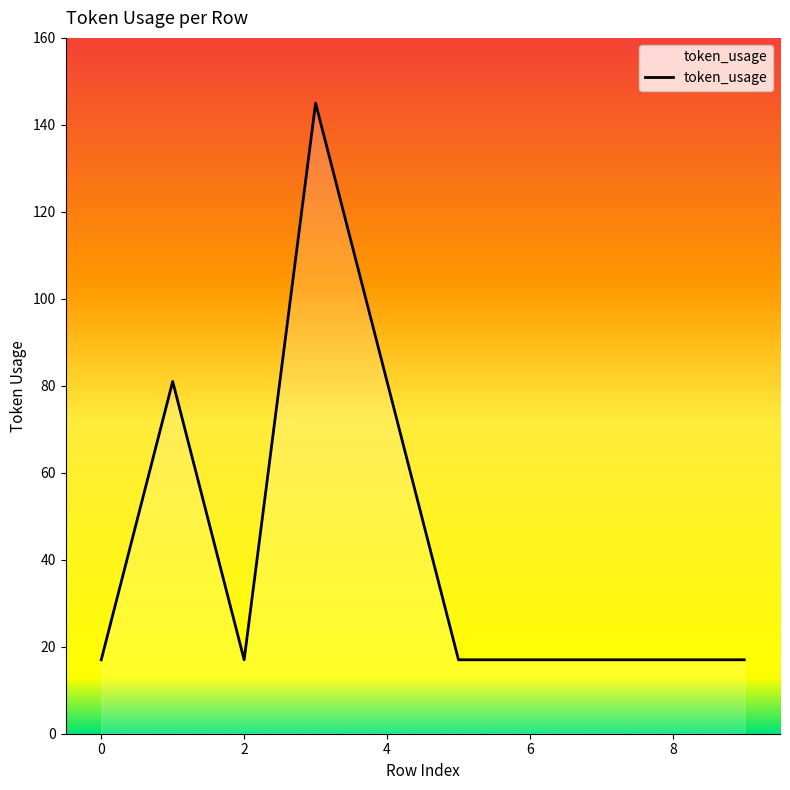

What is the maximum value shown in the chart?

145